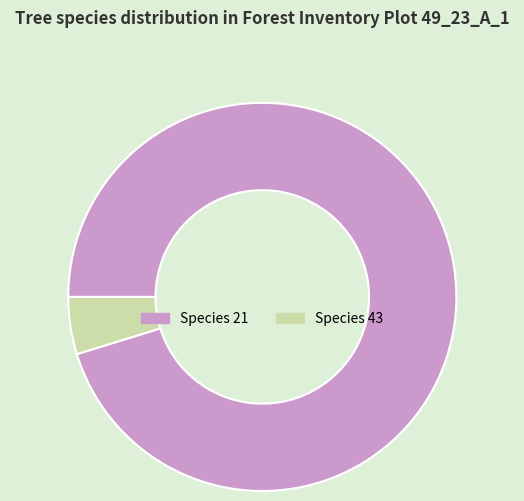

Count the number of slices in the pie.

2